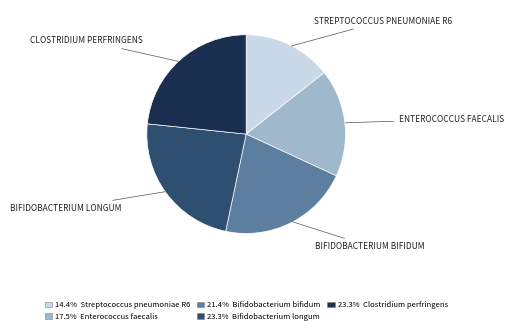

Does any single category account for the majority?

No